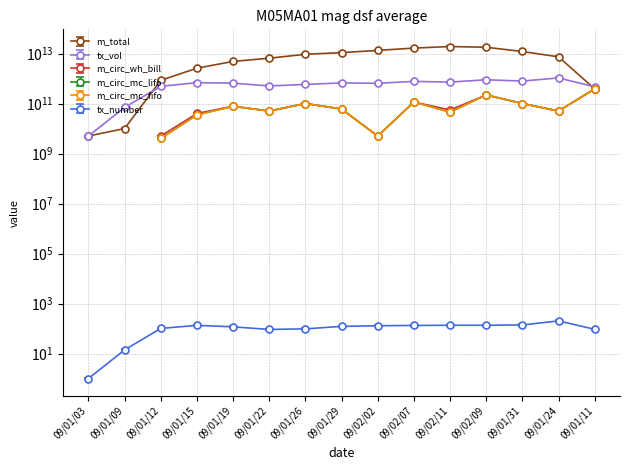

What is the label of the 4th point from the left?

09/01/15